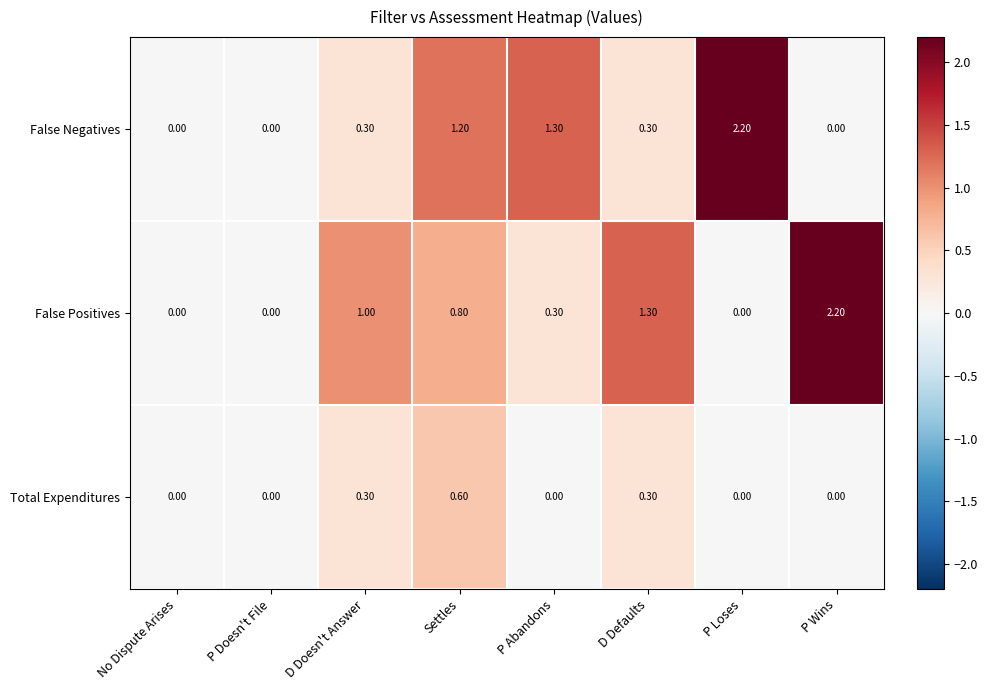

What is the difference between the second highest and second lowest values in the False Positives series?

1.3